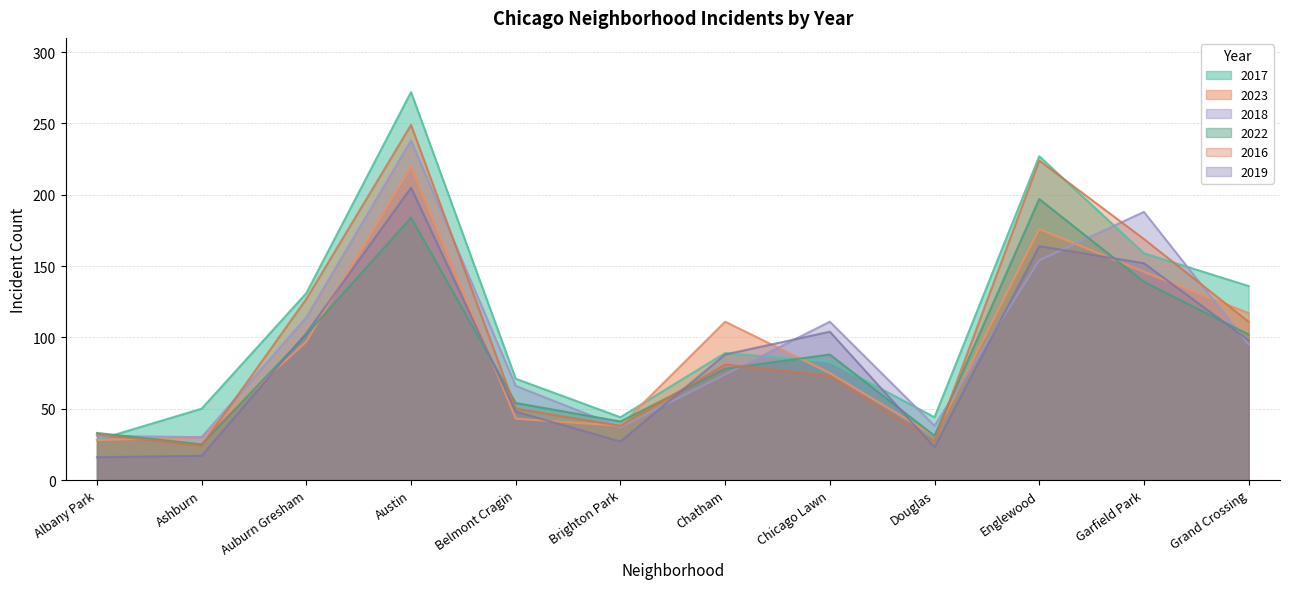

At which category is the sum across all series the highest?

Austin